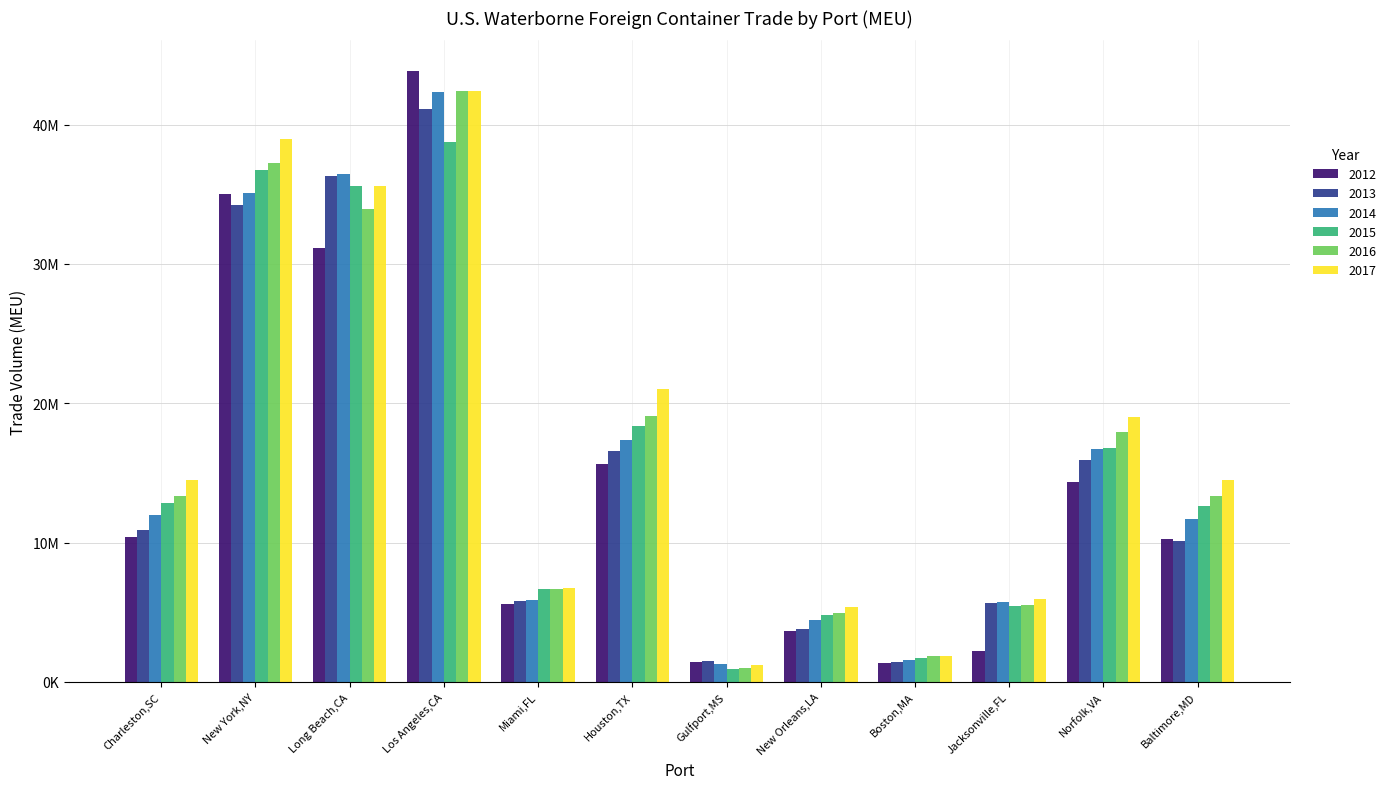

What is the value of the 2014 bar at the 8th from the left?

4421427.5